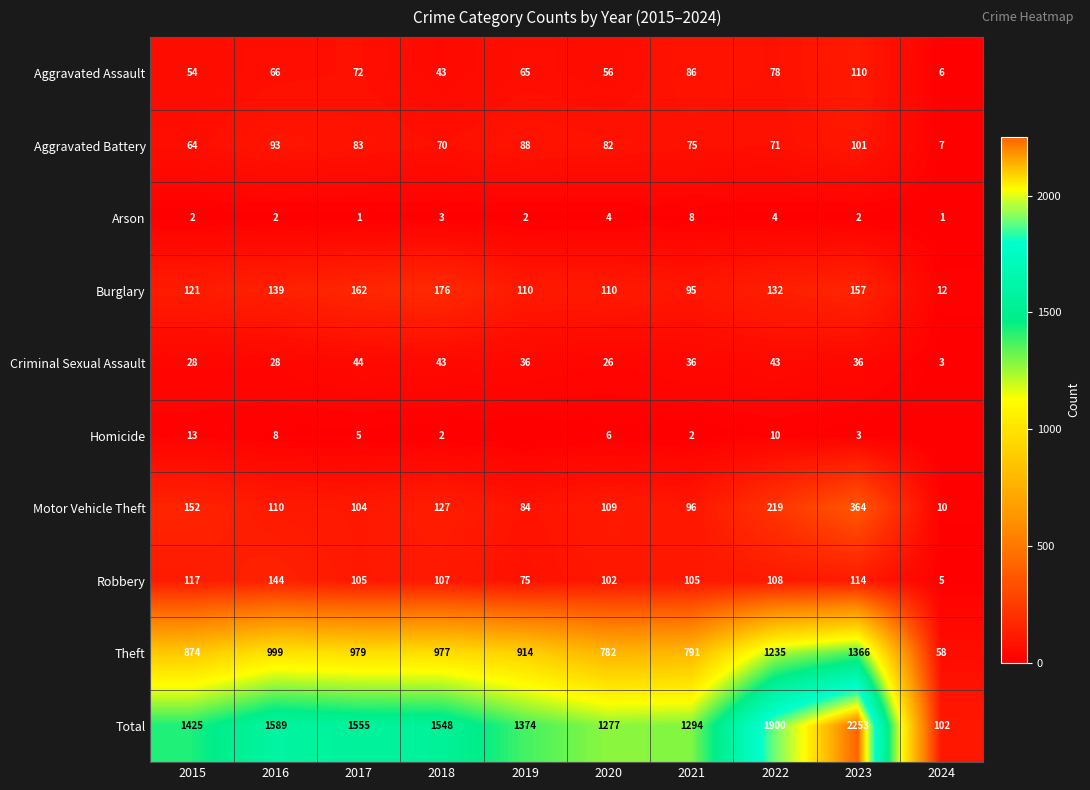

Which series changed the most between 2021 and 2022?

Total